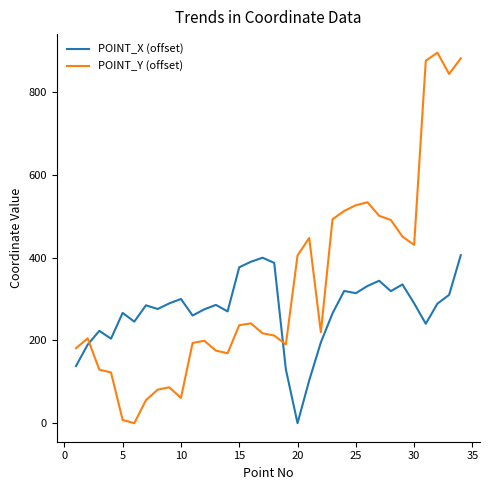

What is the maximum value for POINT_Y (offset)?

895.4